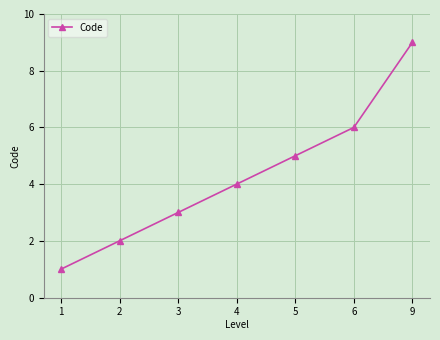

What is the value of the 3rd point from the left?

3